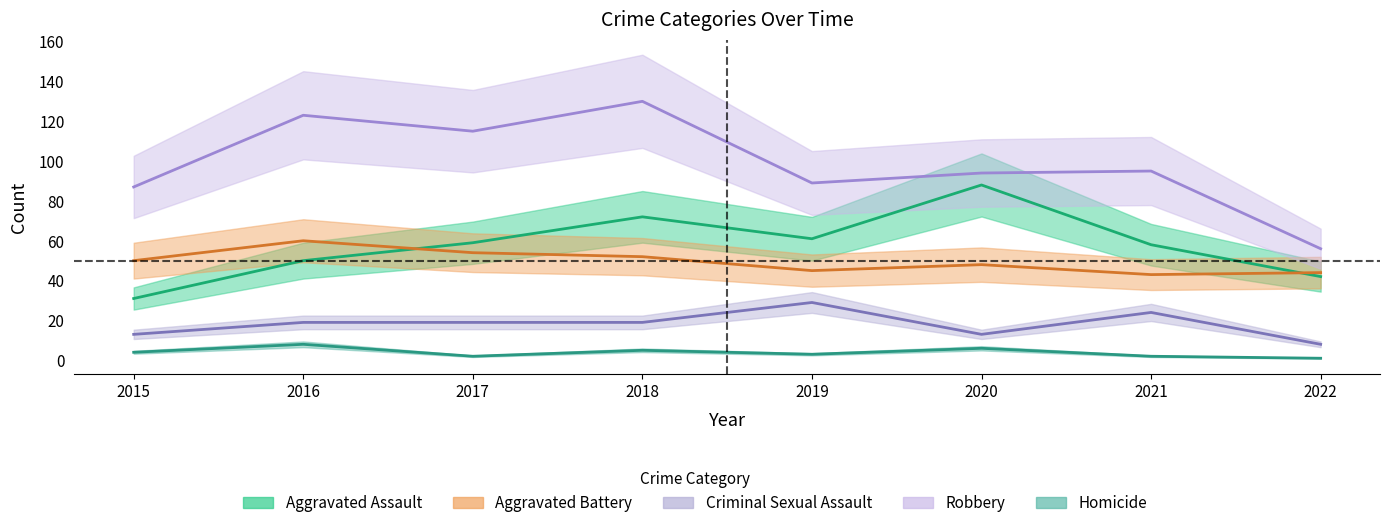

What is the difference between the Criminal Sexual Assault values at 2015 and 2022?

5